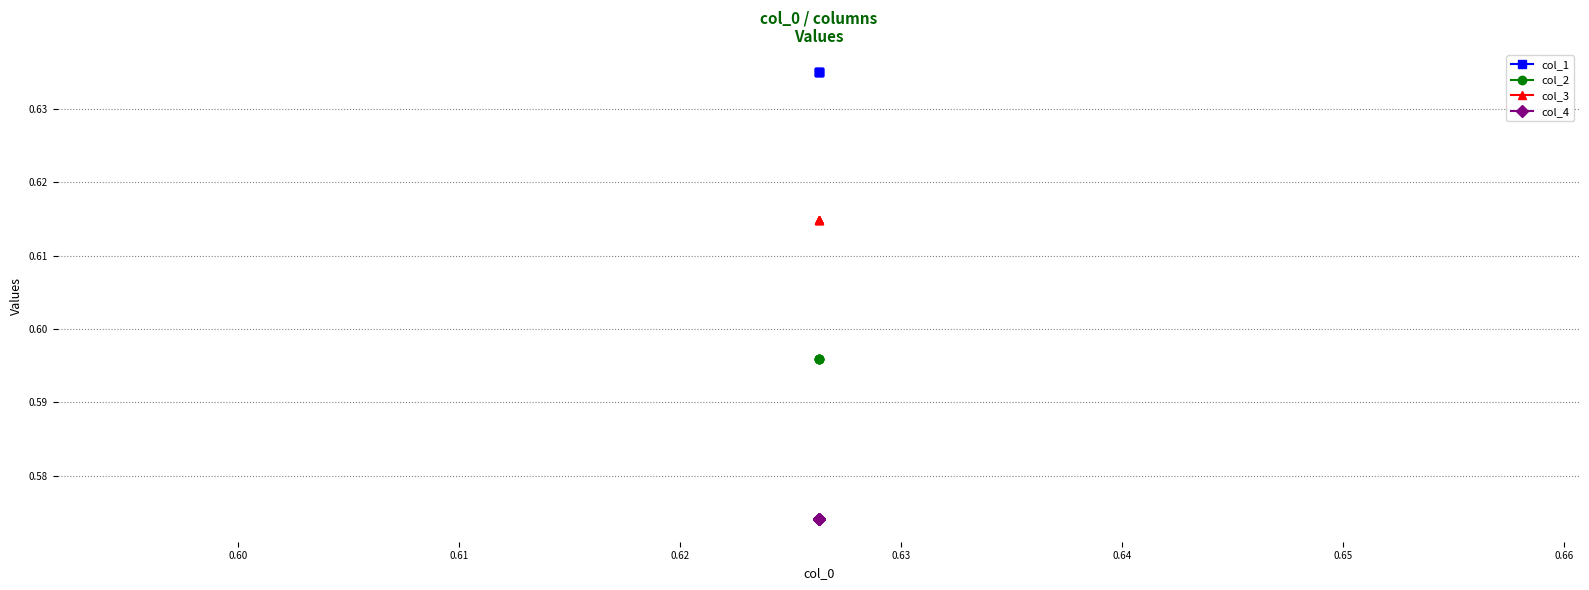

What is the sum of all col_4 values?

2.9